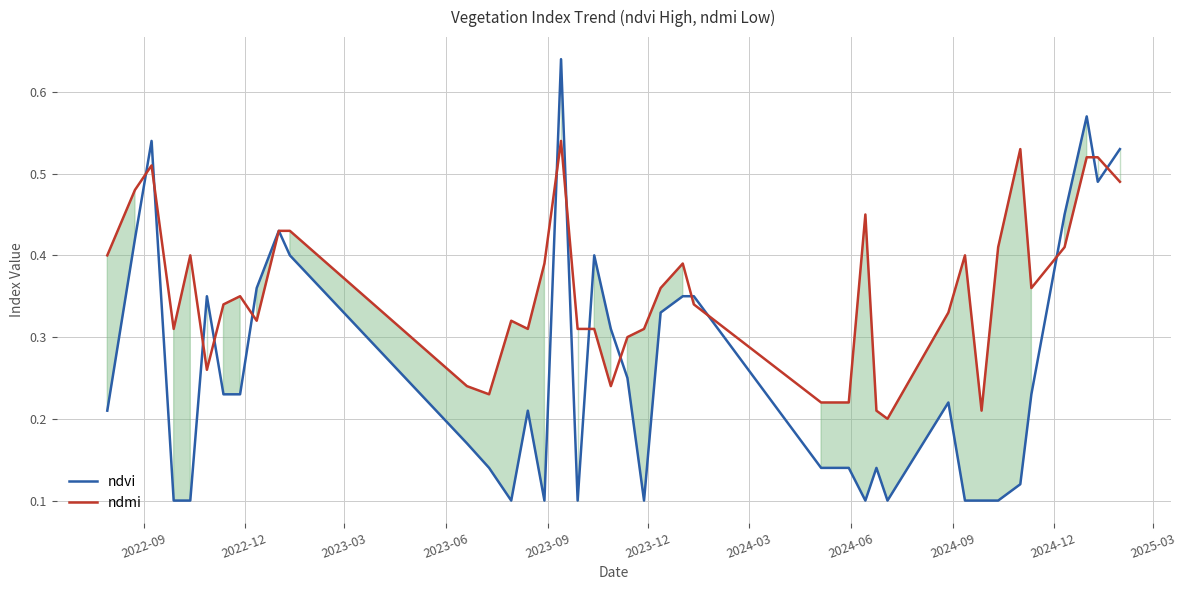

How many ndmi values are between 0 and 1?

40